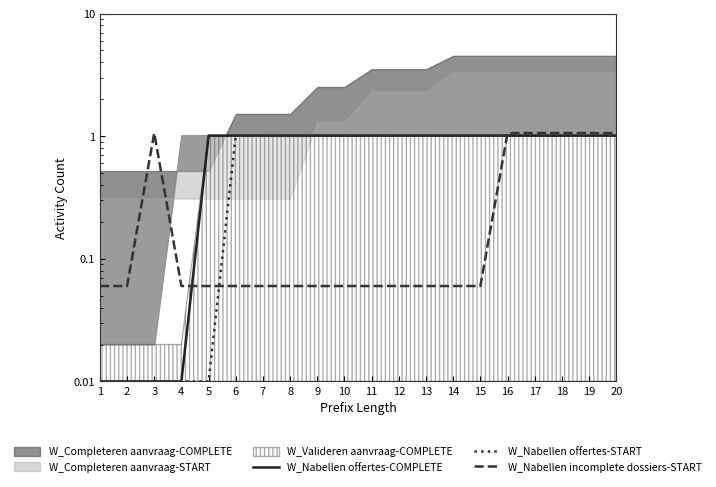

What is the highest value of the W_Nabellen offertes-COMPLETE series?

1.0